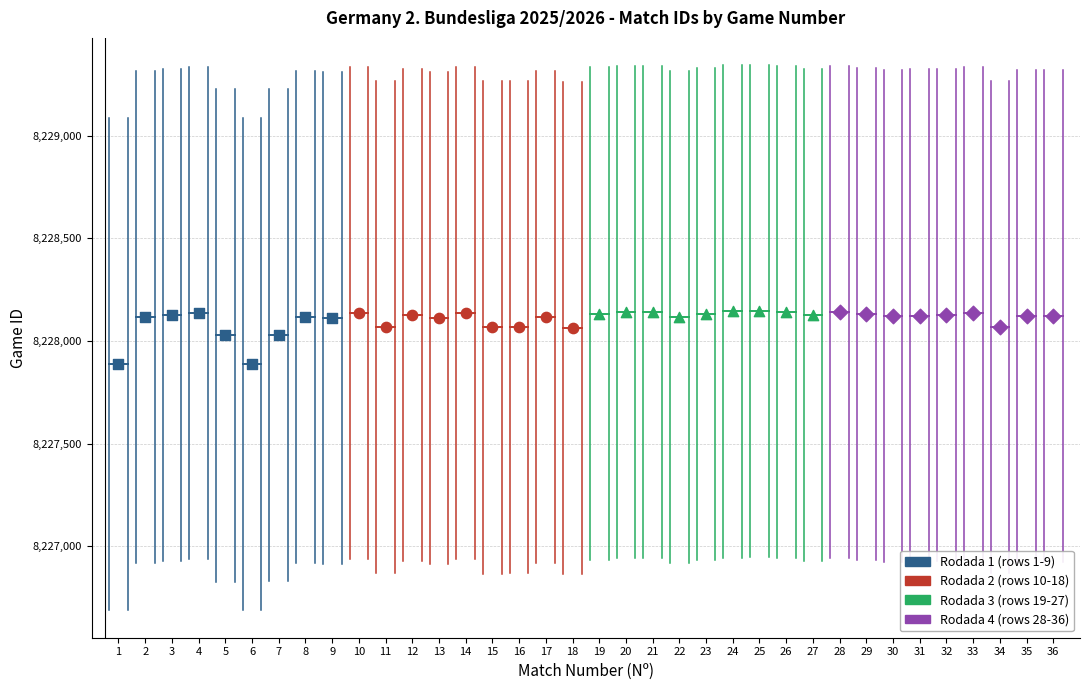

Which series contains the lowest Y value?

Rodada 1 (rows 1-9)